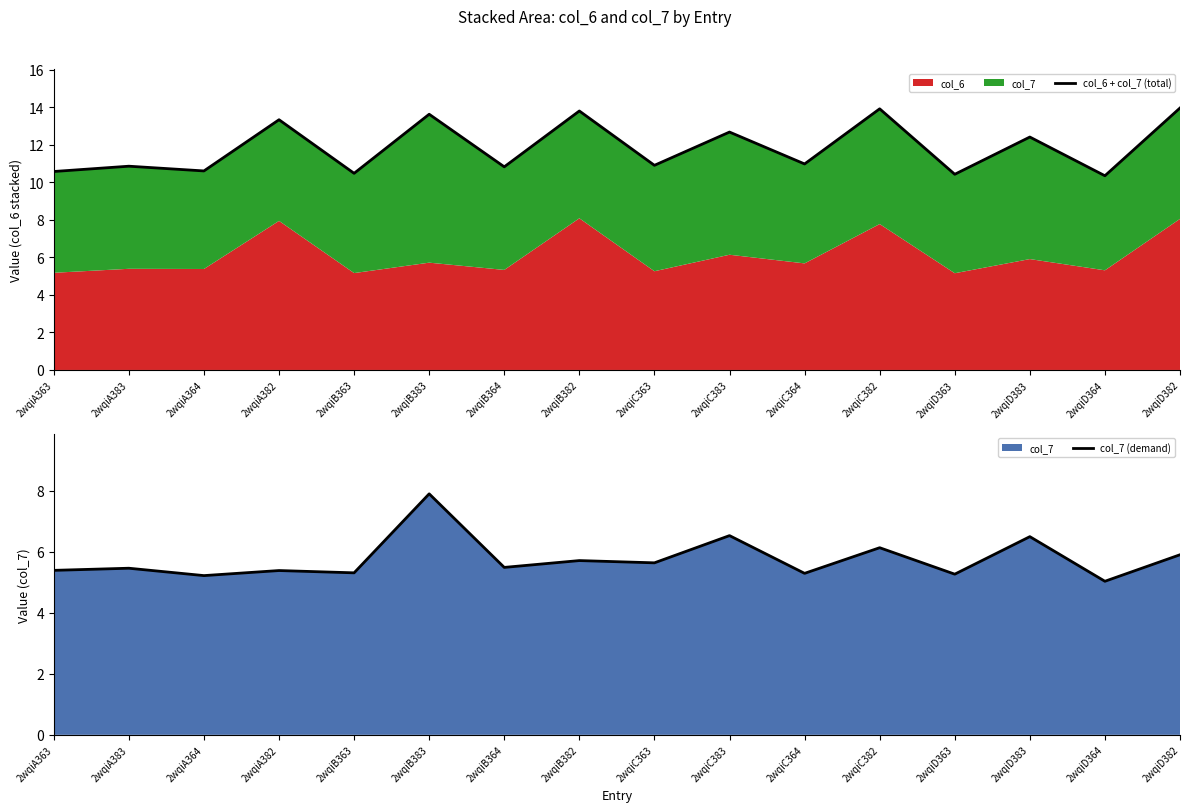

Rank the series by their maximum value, from lowest to highest.

col_7 (demand), col_6 + col_7 (total)